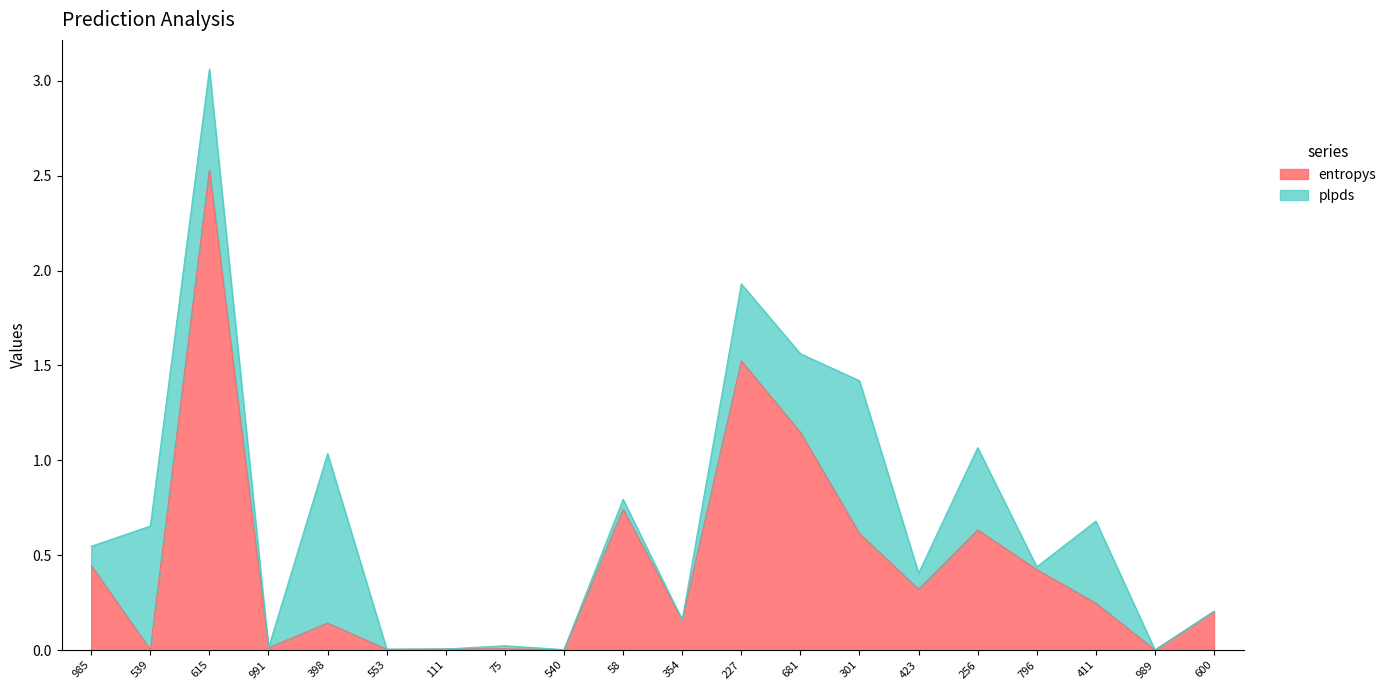

List the labels in order of value, smallest first.

989, 539, 540, 553, 111, 75, 991, 398, 354, 600, 411, 423, 796, 985, 301, 256, 58, 681, 227, 615